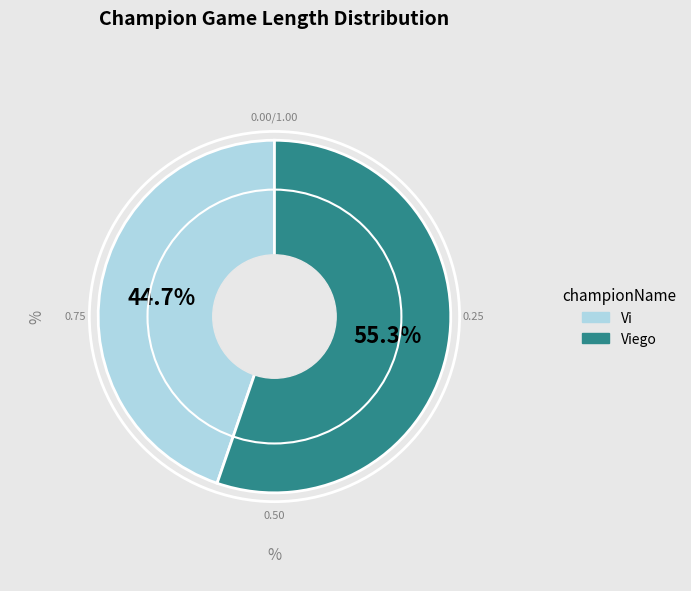

To the nearest percent, what is the average slice percentage?

50%